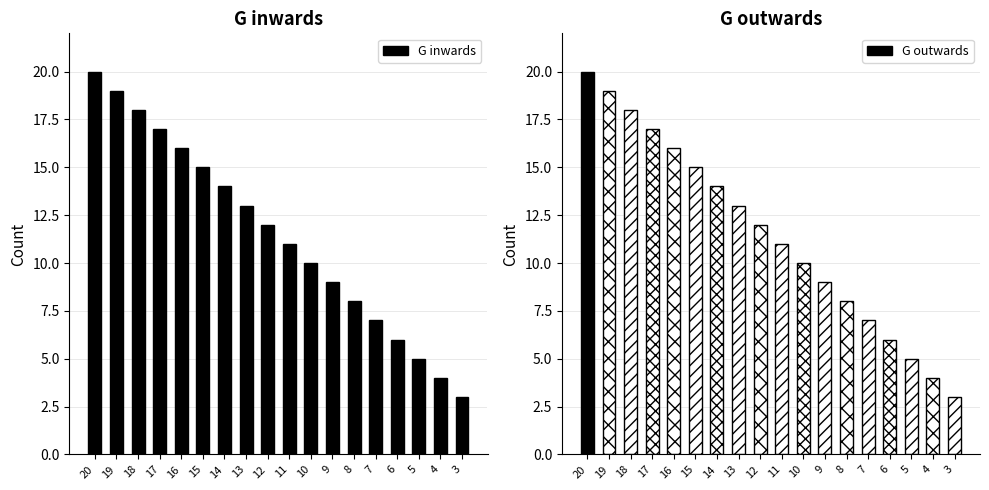

Rank the categories by value from highest to lowest.

20, 19, 18, 17, 16, 15, 14, 13, 12, 11, 10, 9, 8, 7, 6, 5, 4, 3